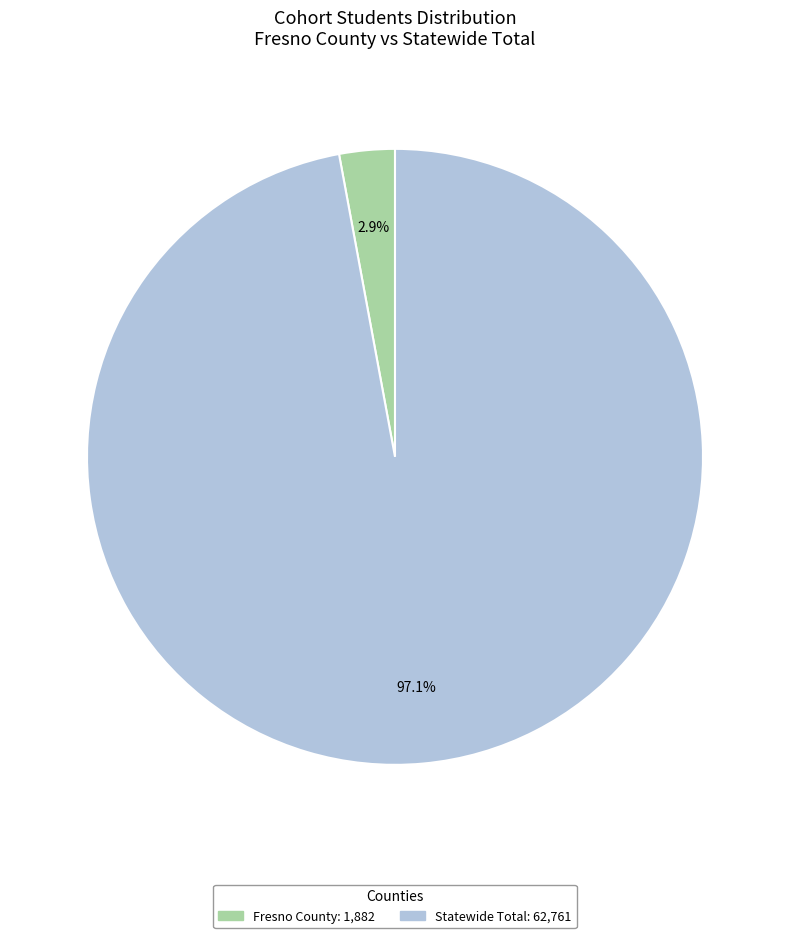

How many slices are in this pie chart?

2